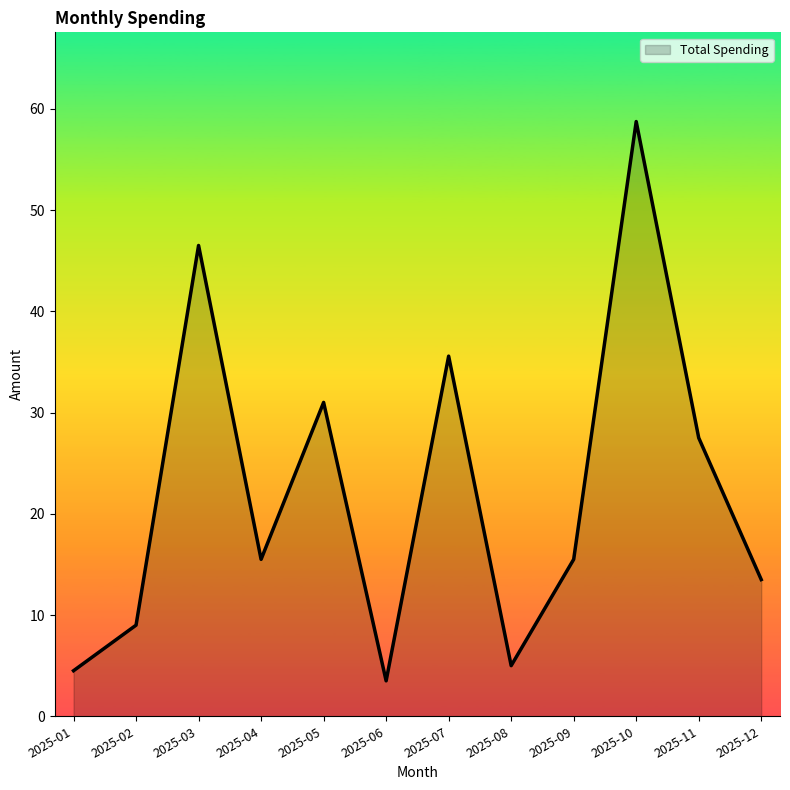

What is the difference between the values at 2025-07 and 2025-09?

20.1